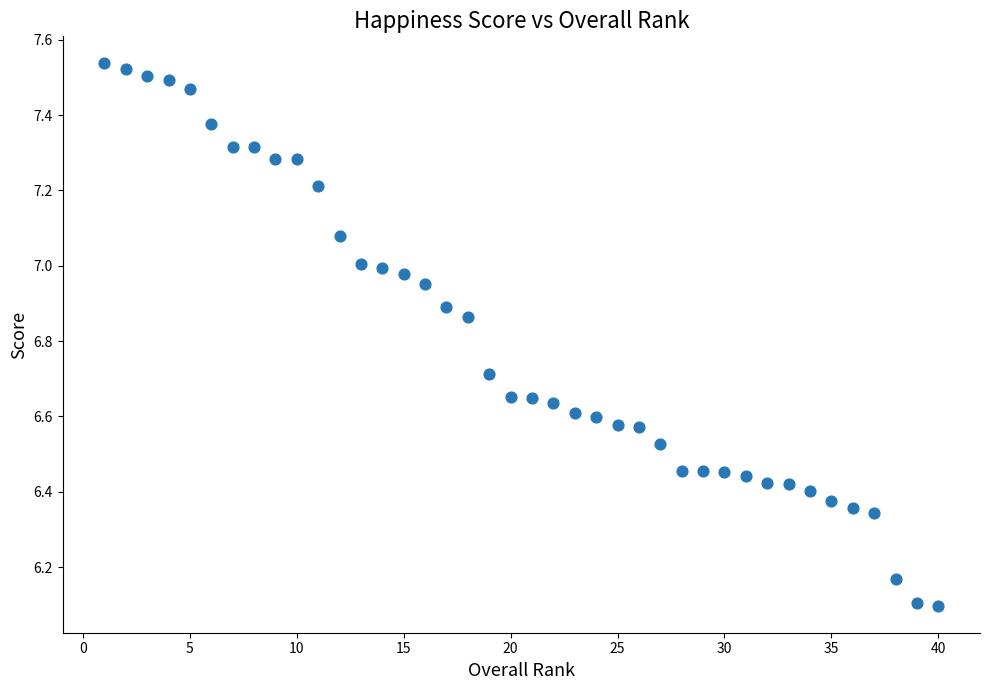

What is the range of Y values (max minus min)?

1.4